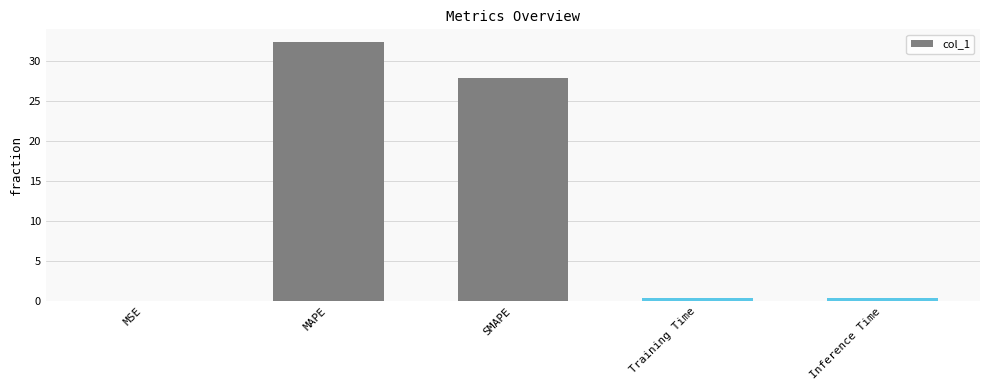

What is the greatest value displayed?

32.3